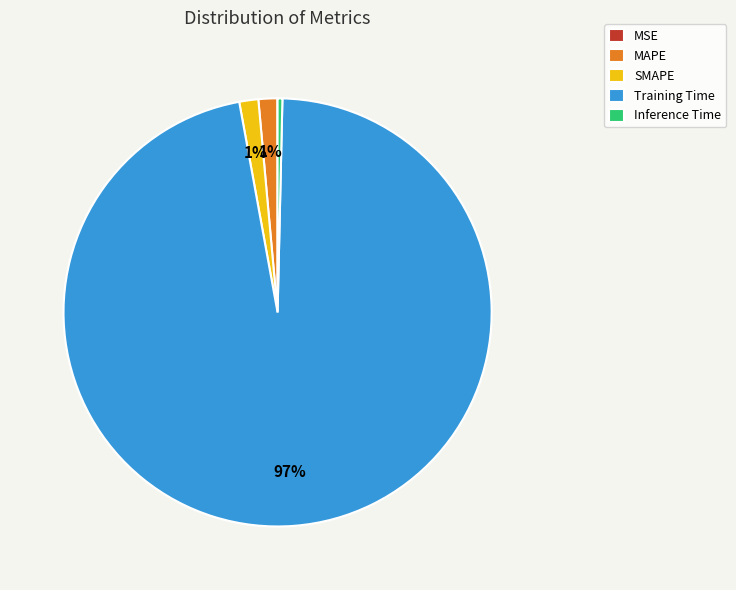

Combined, do SMAPE and MAPE account for over 50%?

No